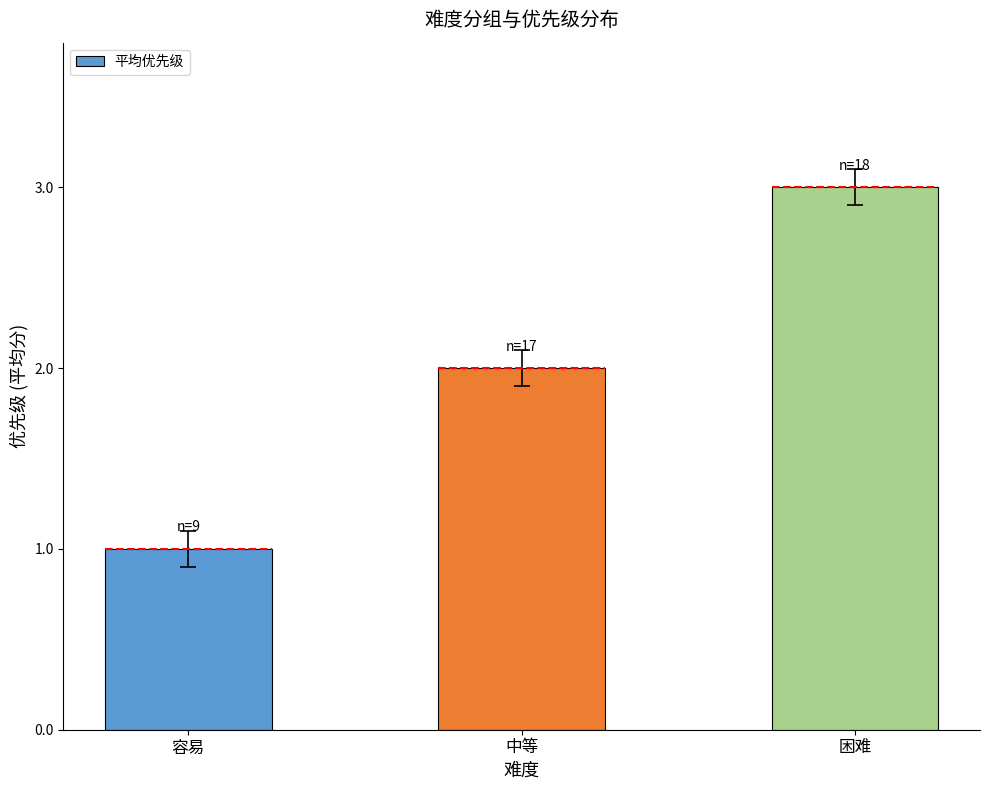

The value at 困难 is 5. True or false?

False